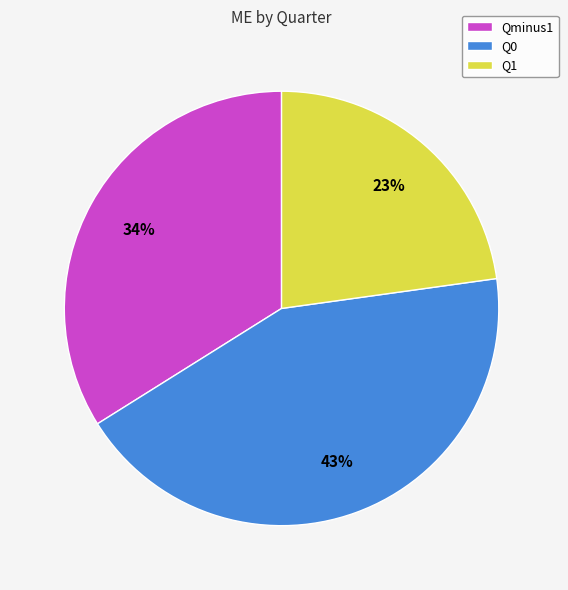

To the nearest percent, what is the average slice percentage?

33%